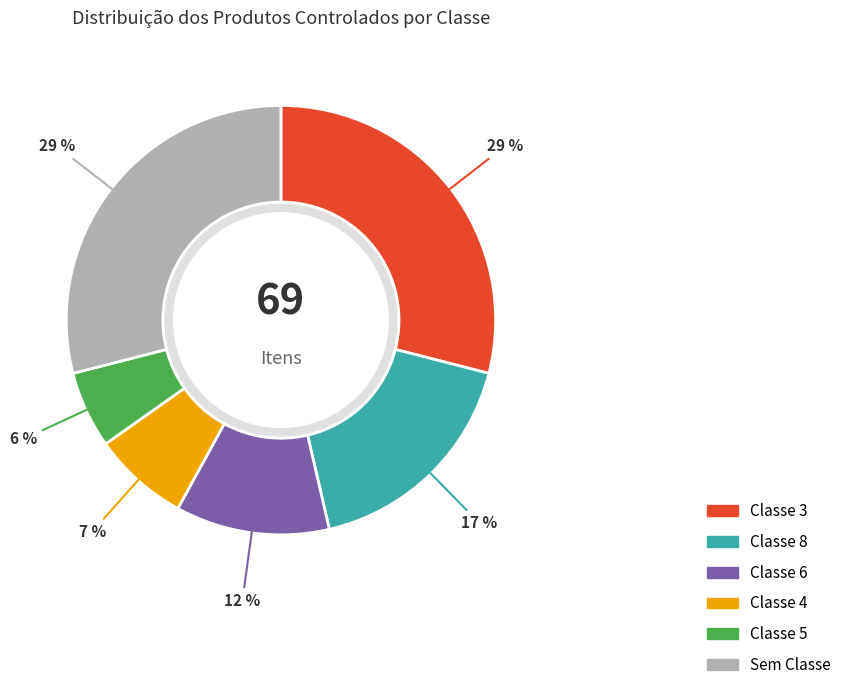

Is there any slice that represents more than half of the pie?

No